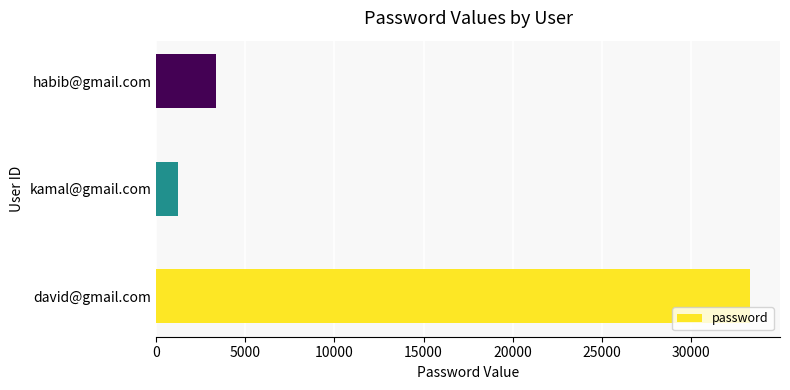

What is the sum of all values?

37900